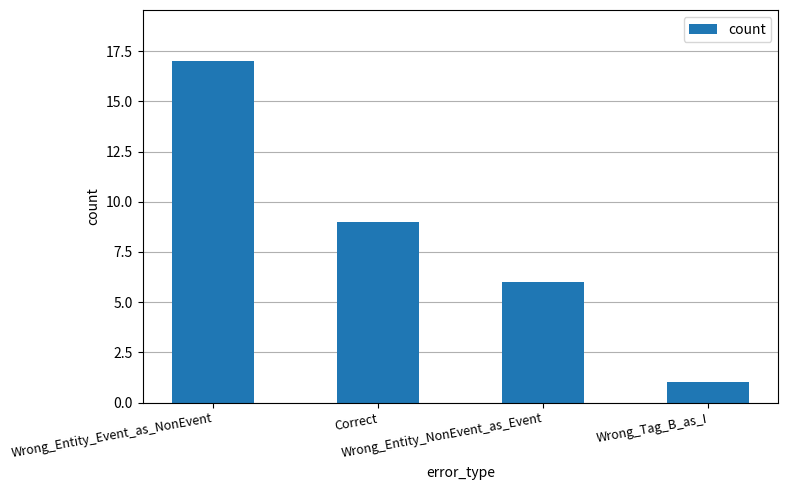

The value at Correct is 4. True or false?

False